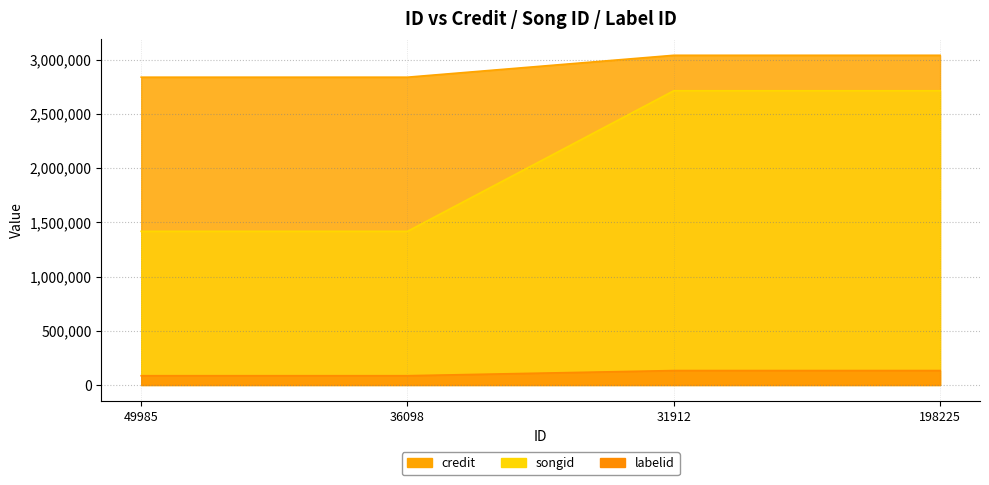

What is the value of the credit point at the 2nd from the left?

2838165